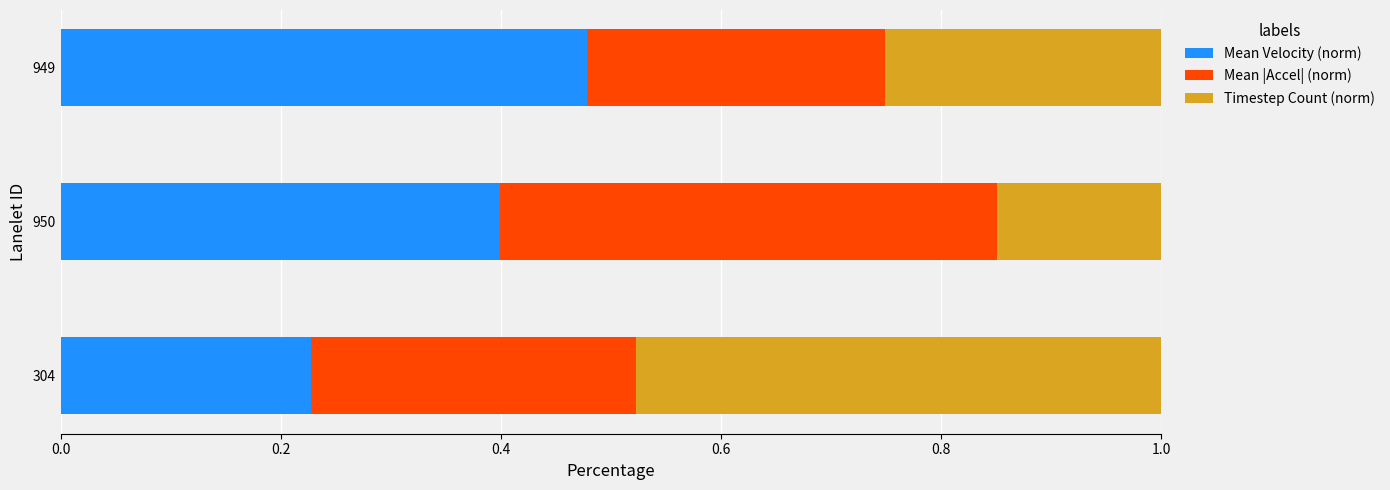

What is the average value of the Mean Velocity (norm) series?

0.4